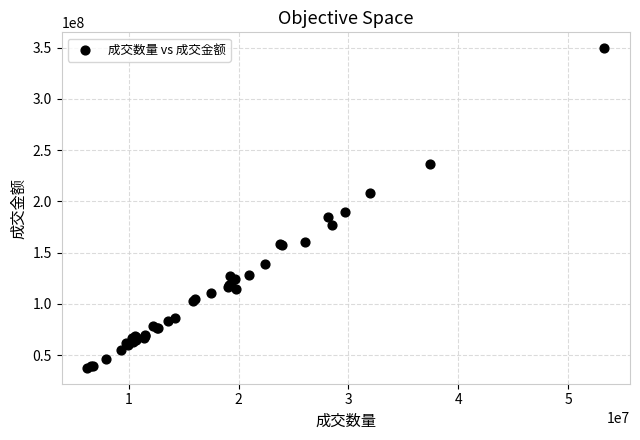

What Y value in the scatter plot is closest to 193494692?

189145306.4